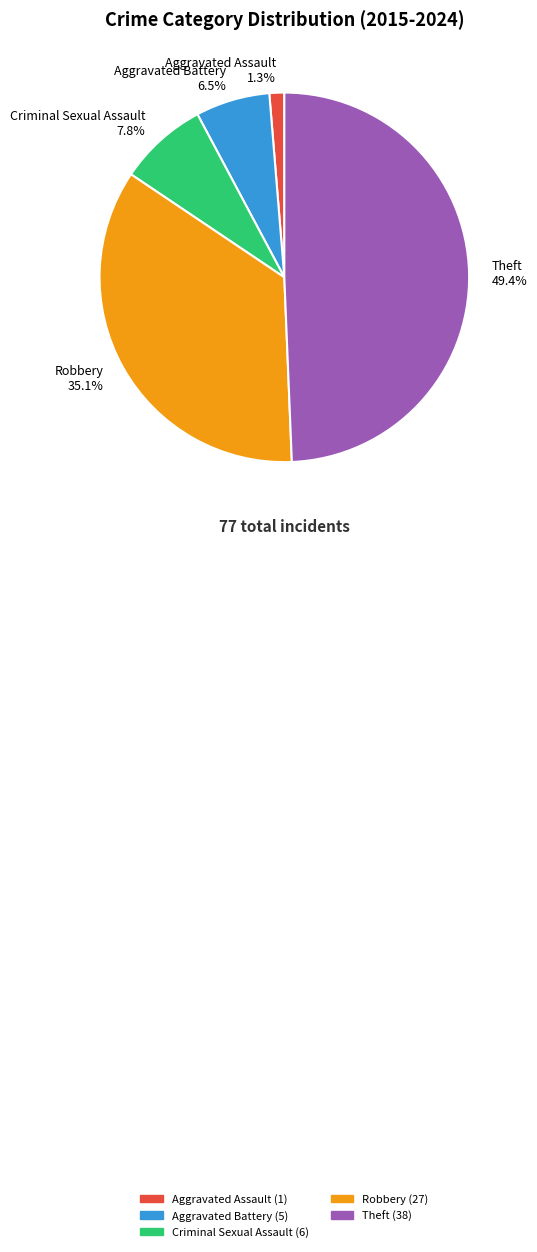

True or false: Theft accounts for 49% of the total.

True